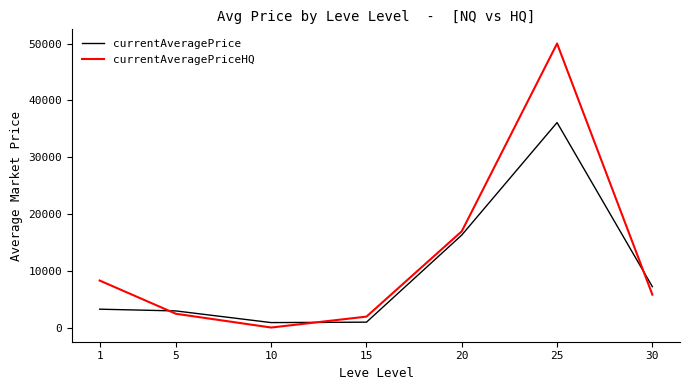

What is the difference between the highest and lowest values at 1?

5035.9